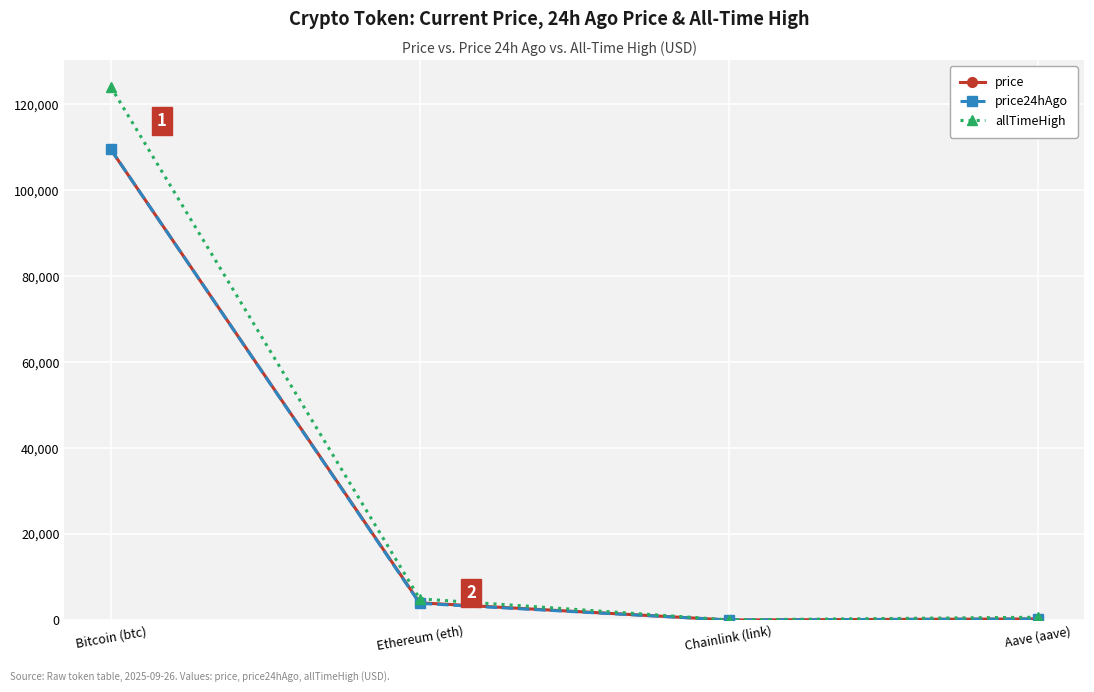

Where is the first local minimum for price?

Chainlink (link)